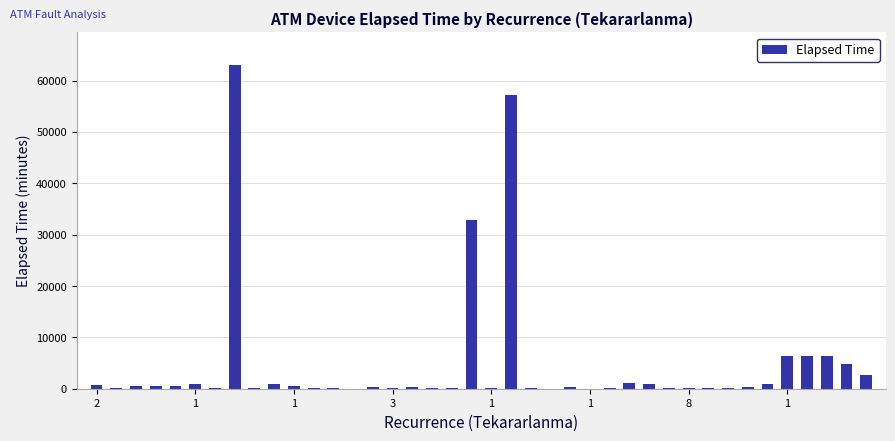

What is the sum of all values?

190575